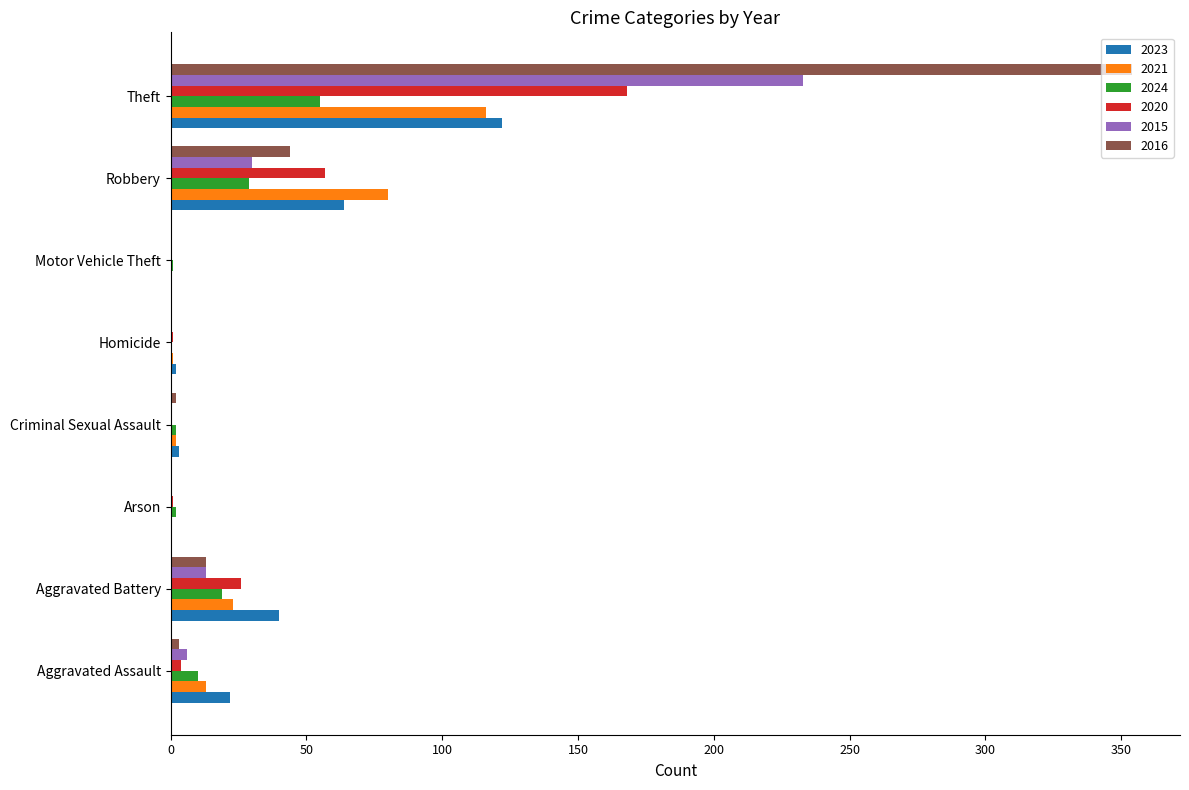

The 2016 series shows 145 at Arson. True or false?

False